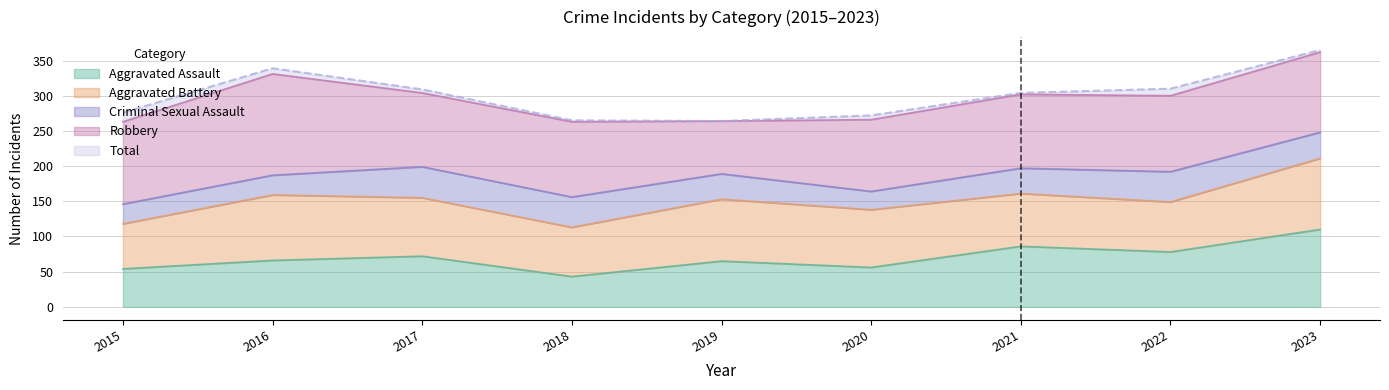

How many lines are shown in the chart?

5